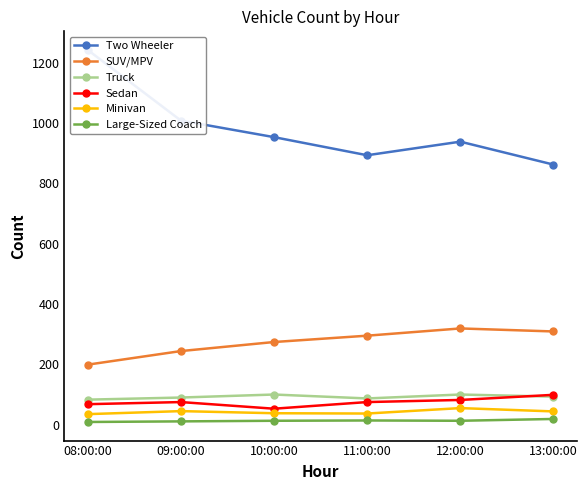

At which category does Two Wheeler reach its first local peak?

12:00:00